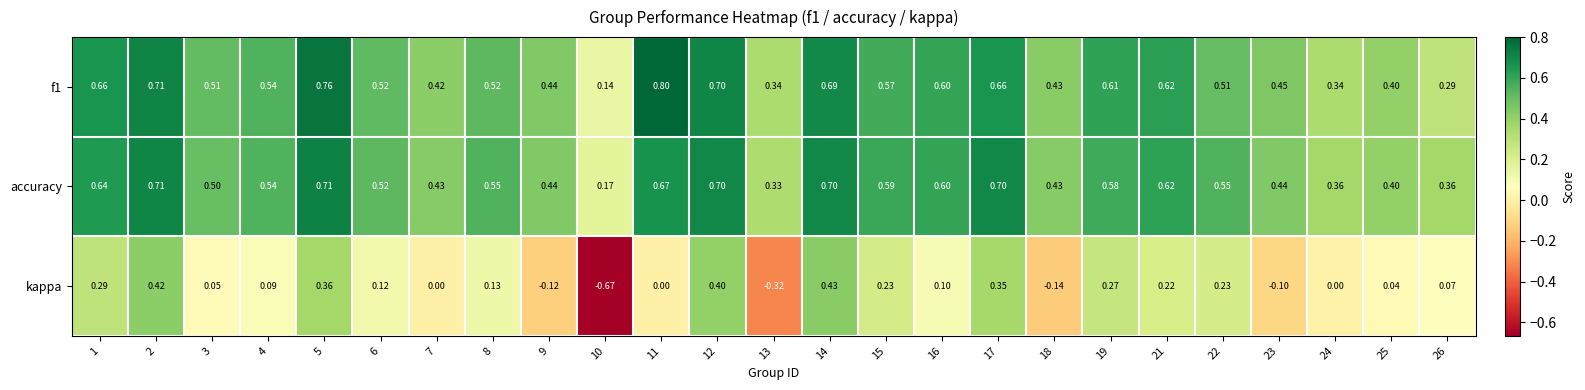

Which series has the largest total across all categories?

accuracy